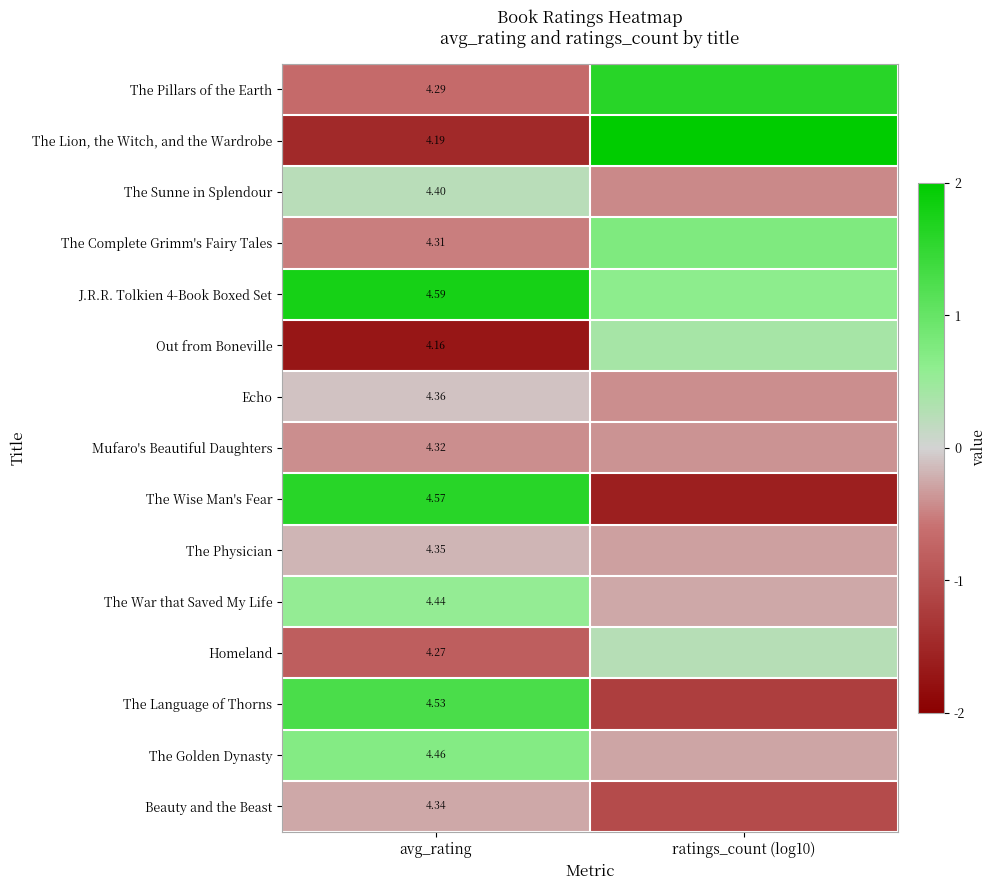

At how many categories does at least one series exceed 2?

1